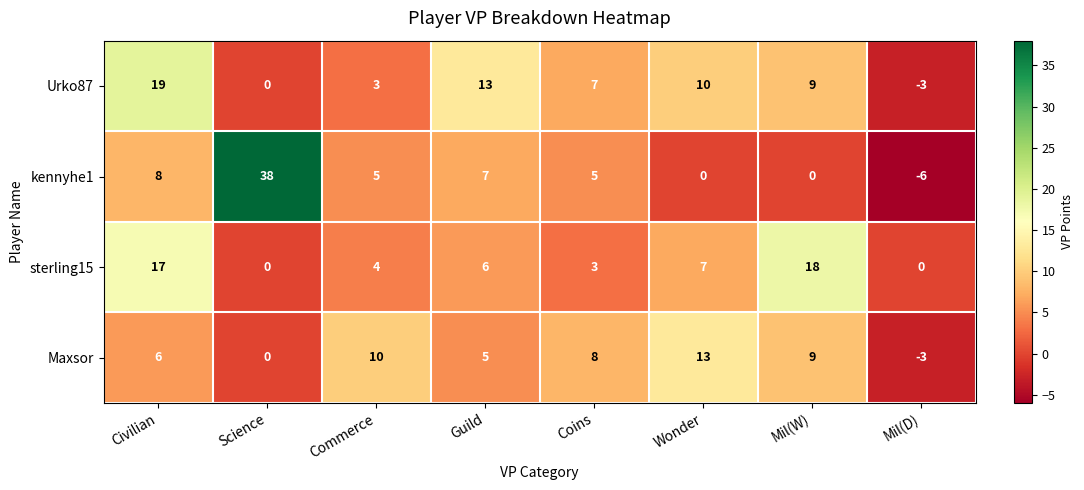

What is the sum of the Urko87 values at Mil(D) and Coins?

4